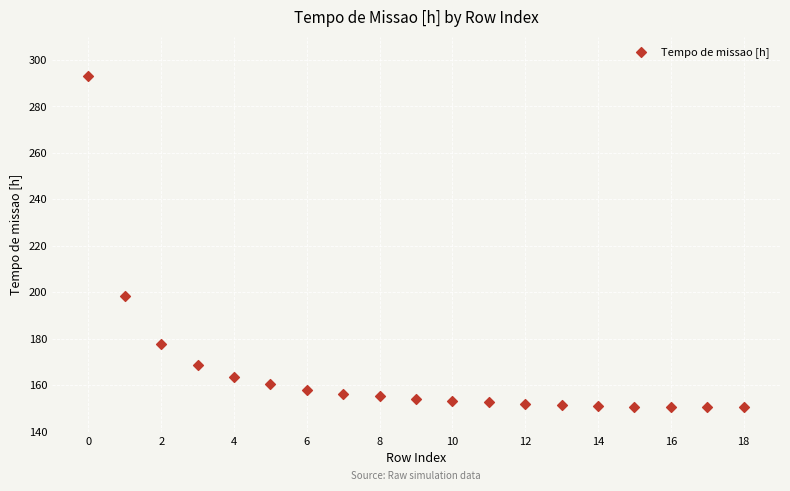

What Y value in the scatter plot is closest to 221?

198.2